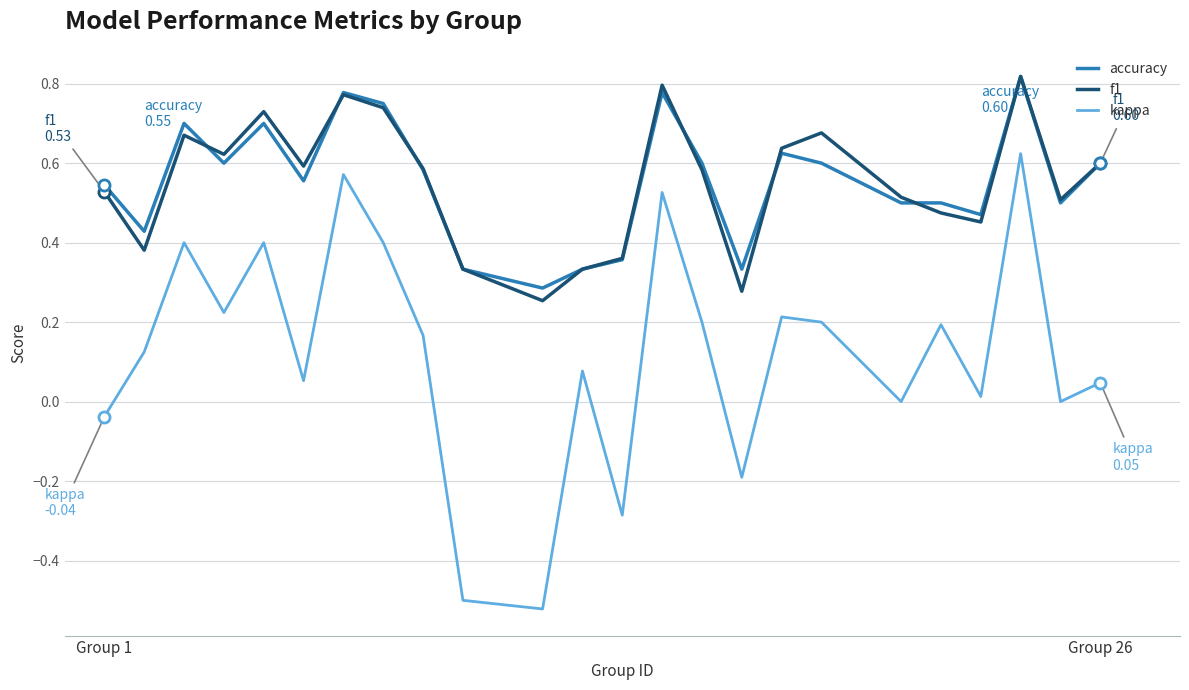

Which series has the largest range (max minus min)?

kappa